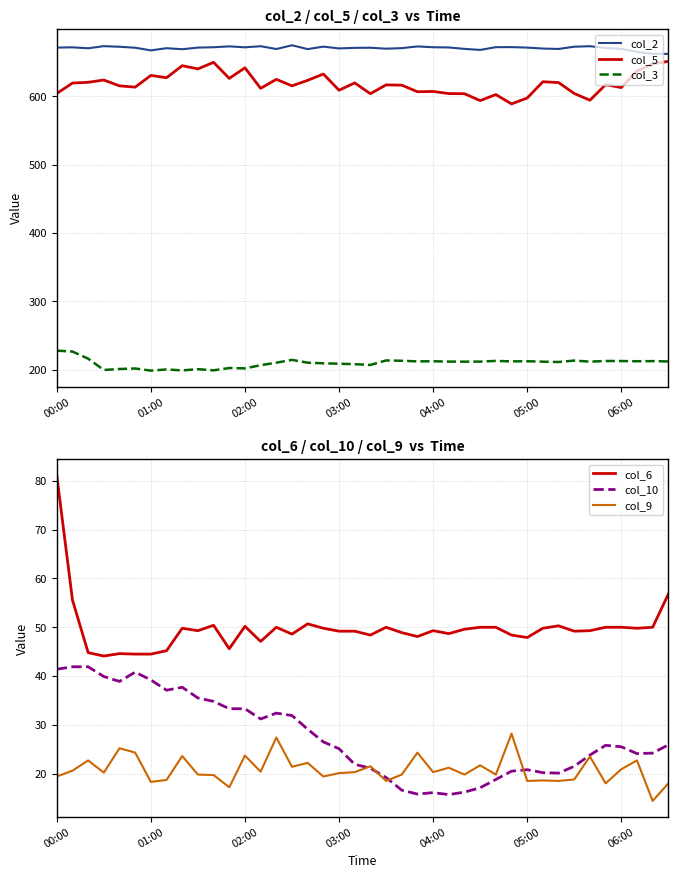

The value of col_9 at 31 is 30.3. True or false?

False